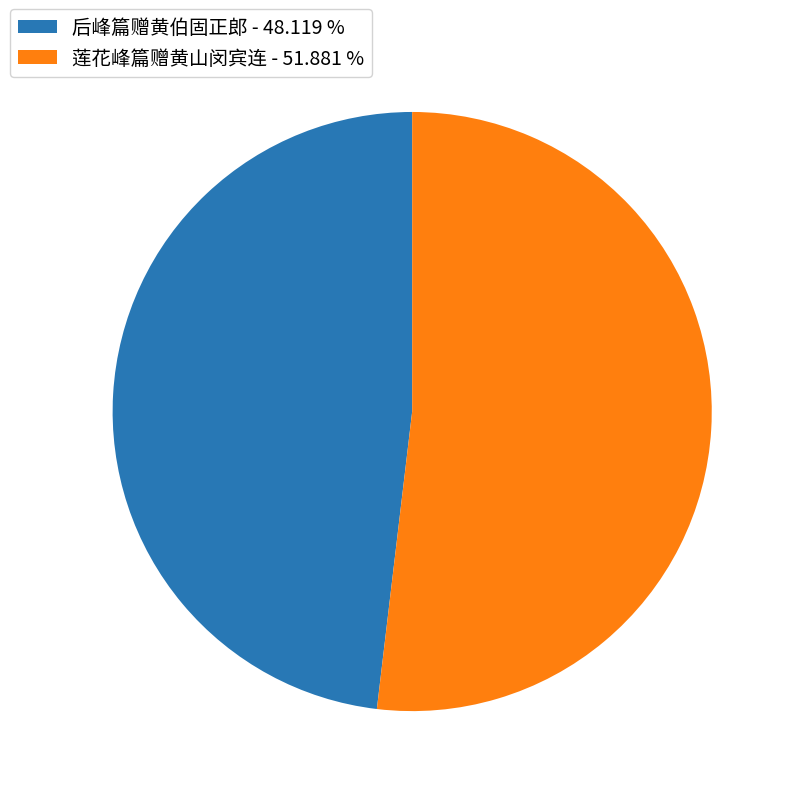

True or false: 后峰篇赠黄伯固正郎 accounts for 42% of the total.

False